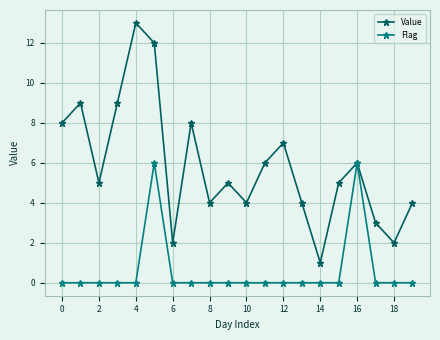

List the series in order of their overall mean, highest first.

Value, Flag